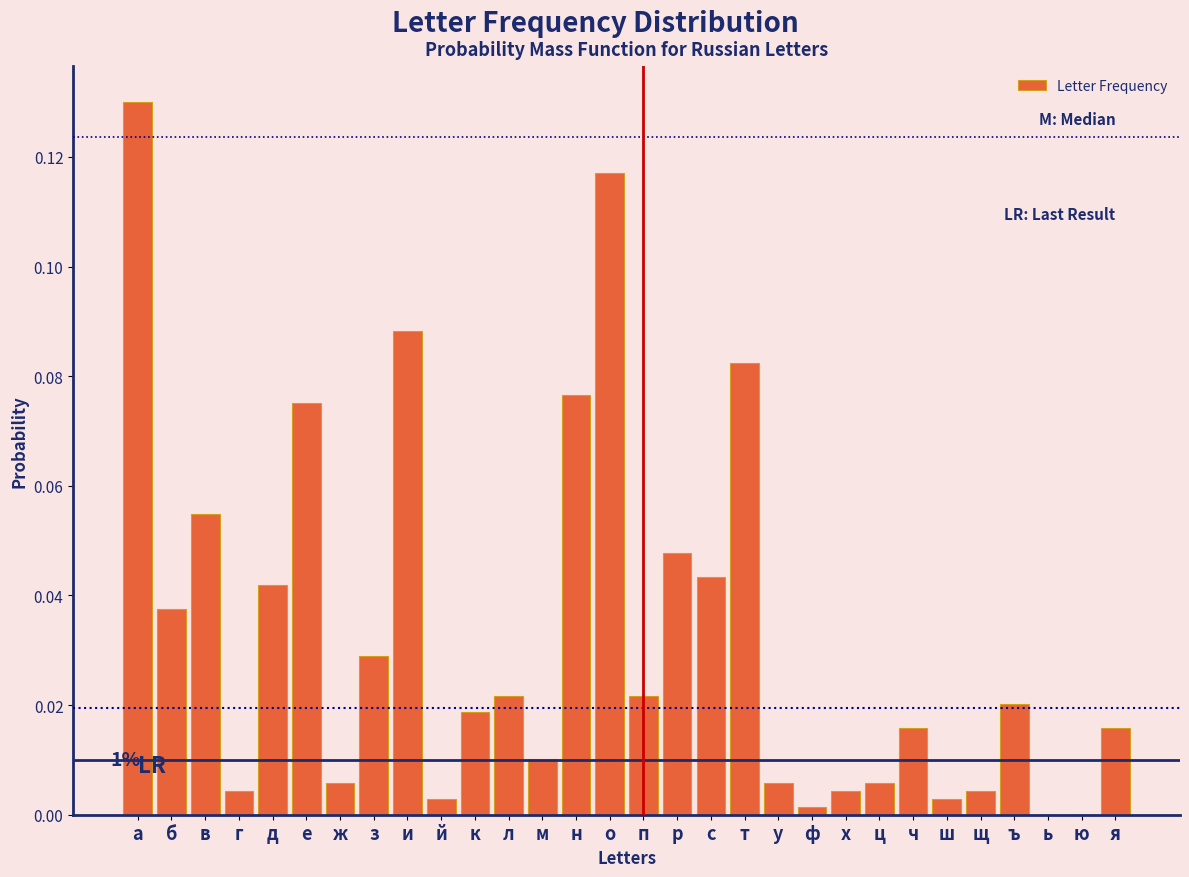

The chart shows a value of 0.0 at ъ. True or false?

True